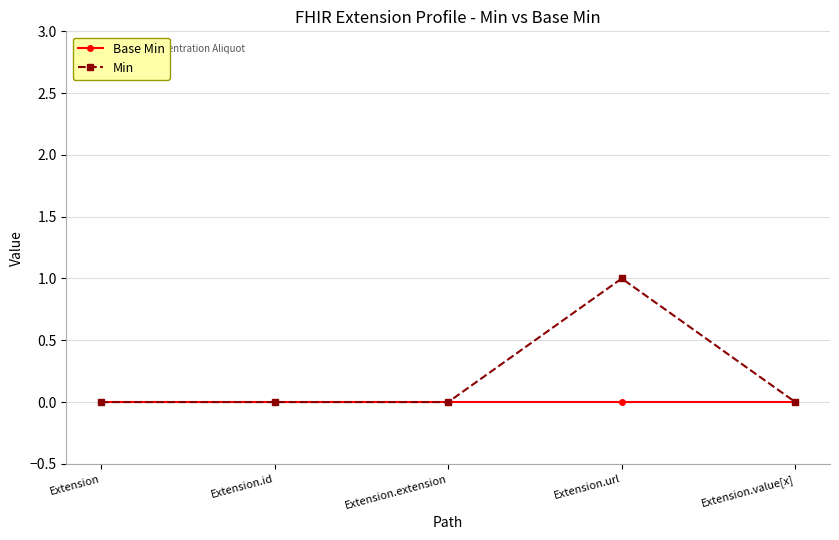

Which series has the widest spread of values?

Min